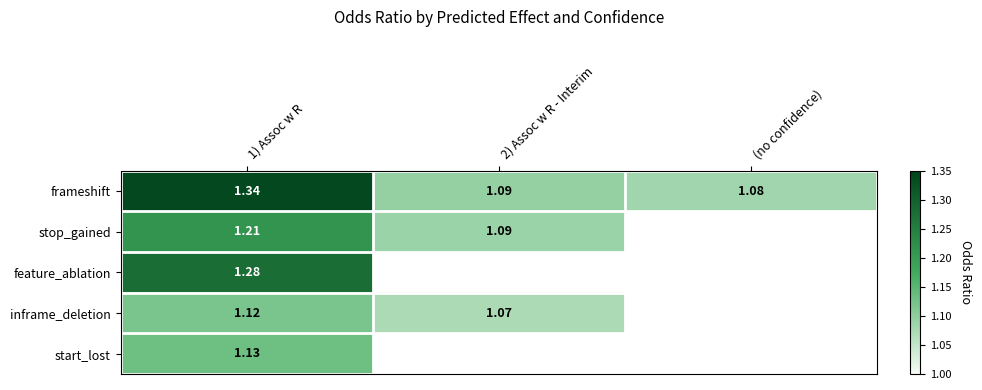

Between 1) Assoc w R and 2) Assoc w R - Interim, which is larger?

1) Assoc w R